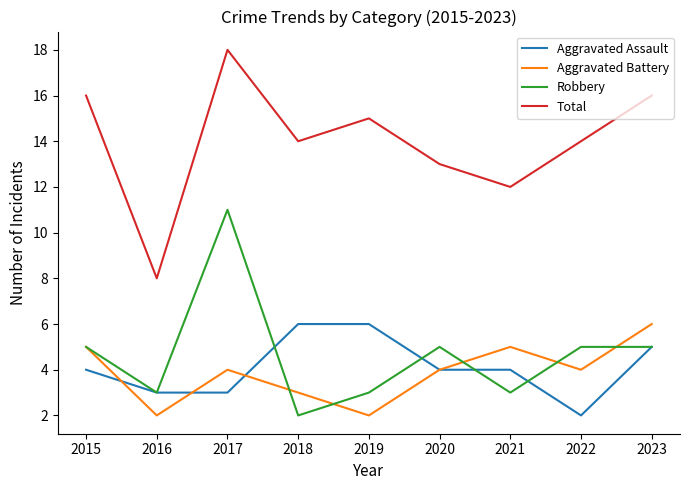

Which series has the largest total across all categories?

Total